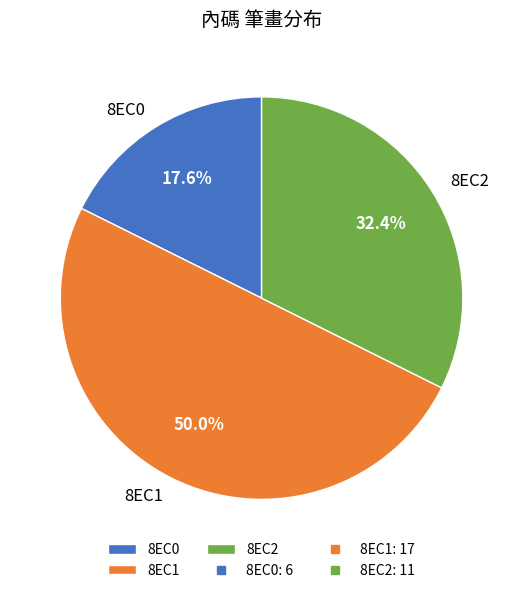

To the nearest percent, what is the combined percentage of 8EC1 and 8EC2?

82%